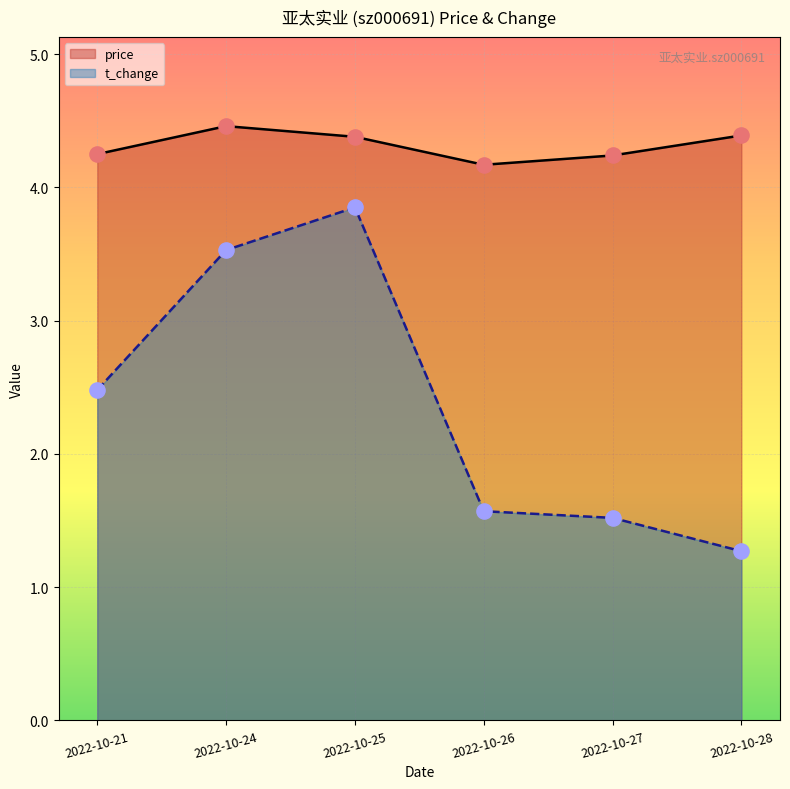

Which series has the largest Y range (max minus min)?

t_change